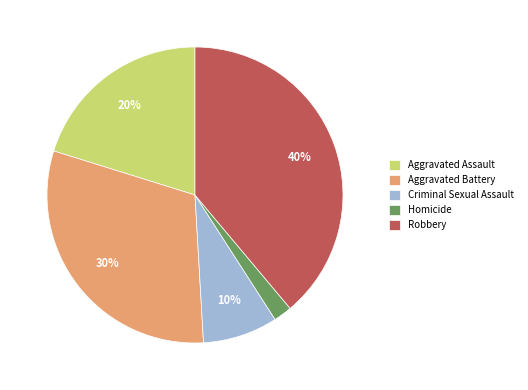

How many slices are in this pie chart?

5